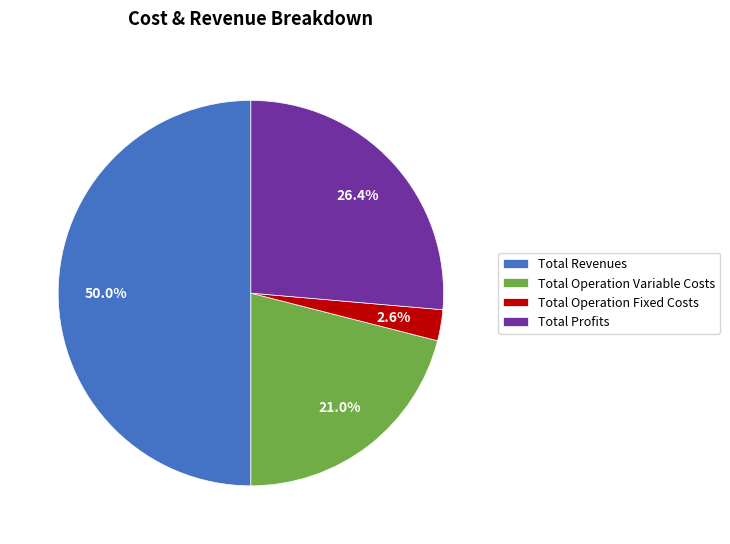

What is the ratio of the value at Total Revenues to the value at Total Operation Variable Costs?

2.4